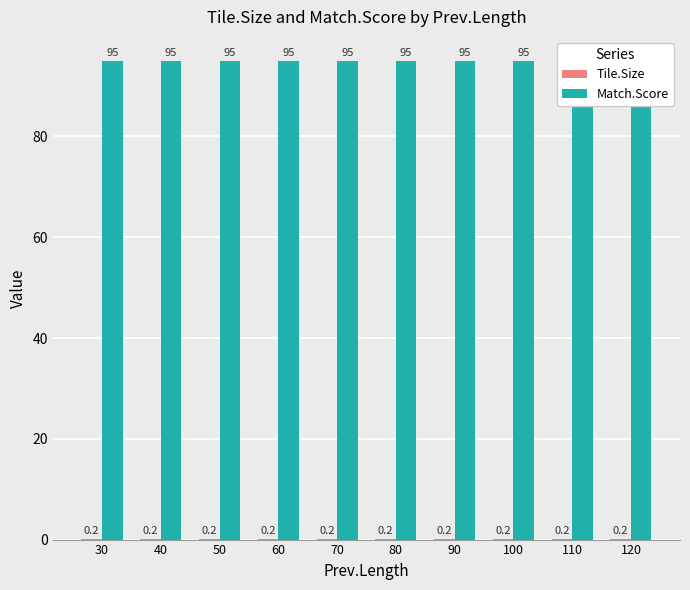

Reading left to right, what are all the values shown in this chart?

Tile.Size: 0.2	0.2	0.2	0.2	0.2	0.2	0.2	0.2	0.2	0.2
Match.Score: 95.0	95.0	95.0	95.0	95.0	95.0	95.0	95.0	95.0	95.0